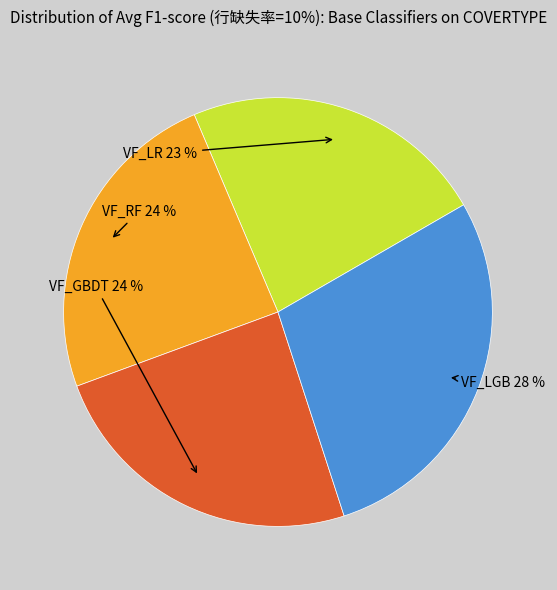

Combined, do VF_LGB and VF_GBDT account for over 50%?

Yes